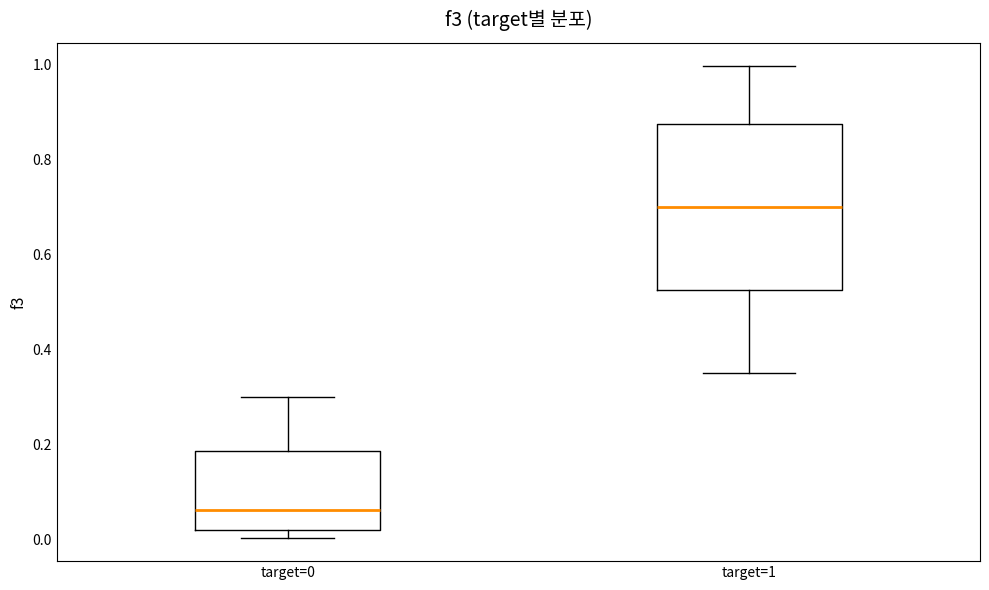

Where does the median line of the box for target=0 sit on the y-axis? The values are not printed on the chart, so give them approximately, as read against the axis.

0.06